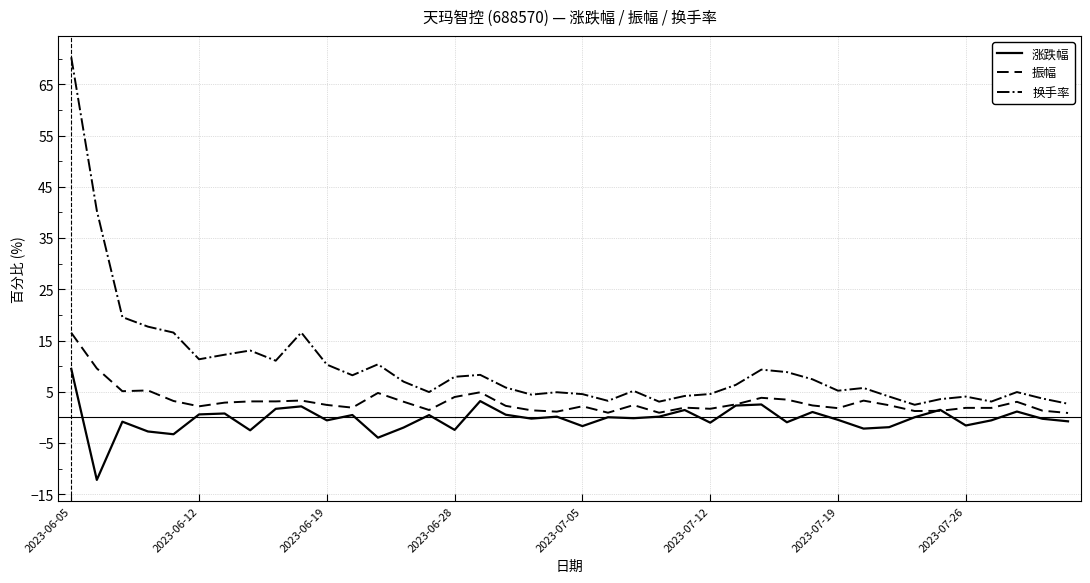

Which series has the widest spread of values?

换手率